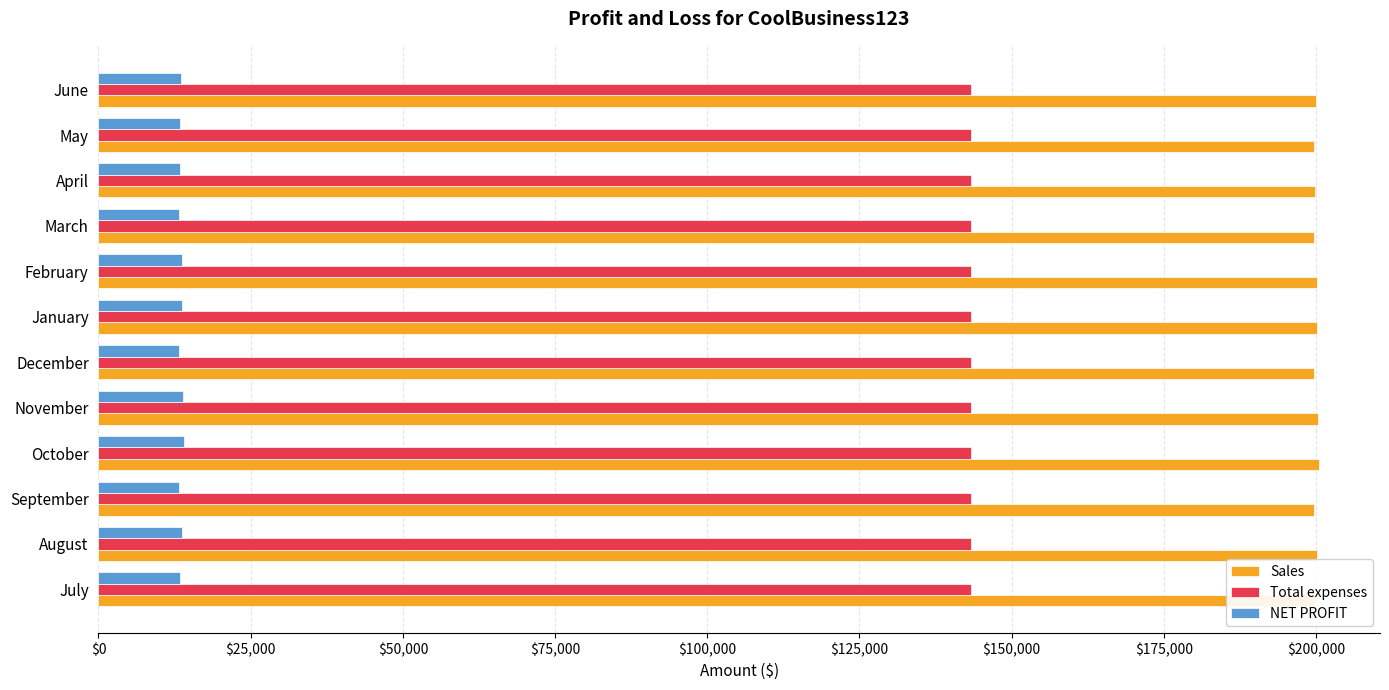

Is it true that NET PROFIT equals 5188.7 at January?

False